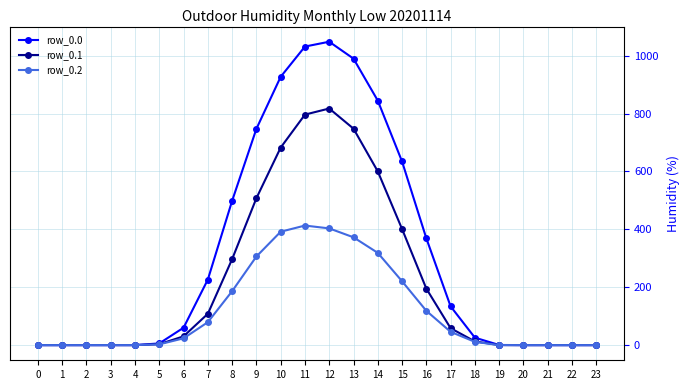

Where does the row_0.1 series first go above 30?

6